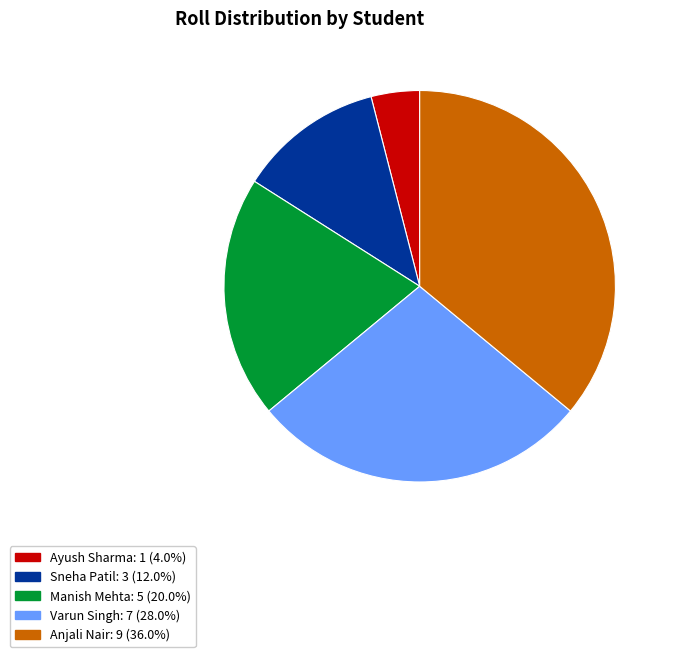

Which category has the biggest portion of the pie?

Anjali Nair